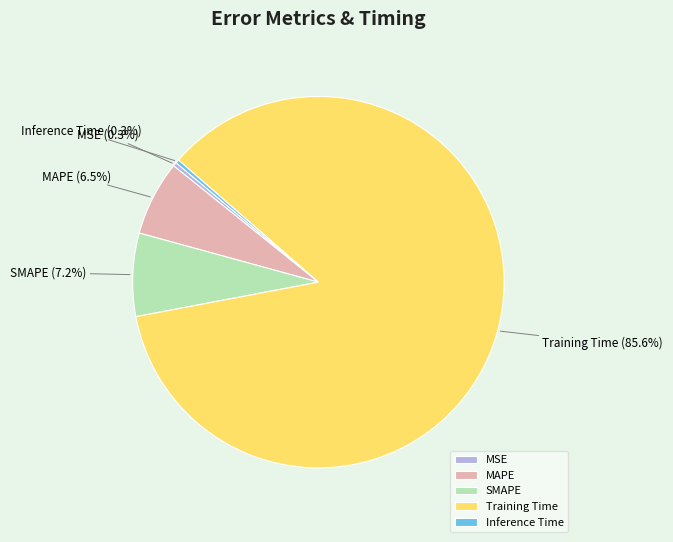

What percentage is NOT represented by MAPE?

93.5%